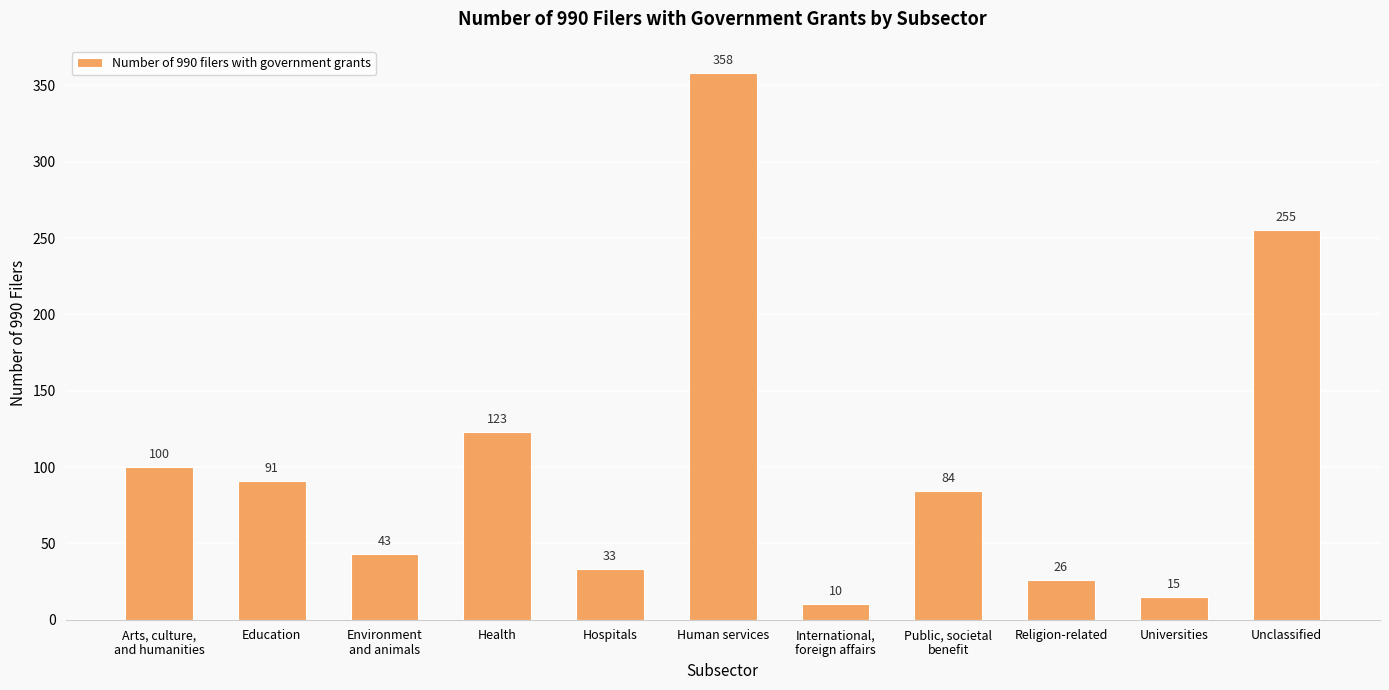

Where is the data nearest to the value 184?

Health